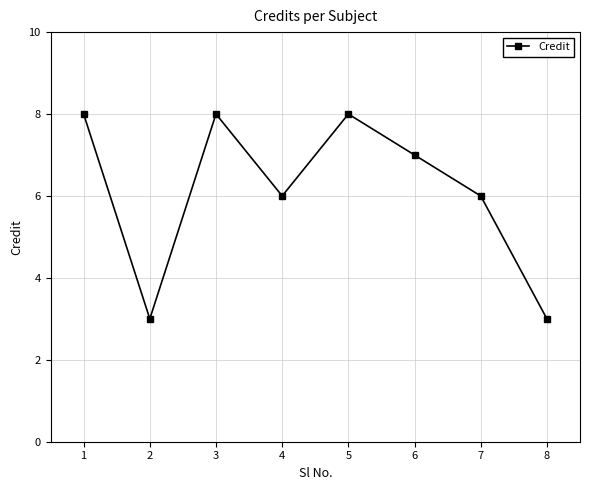

What is the sum of the values at 8 and 1?

11